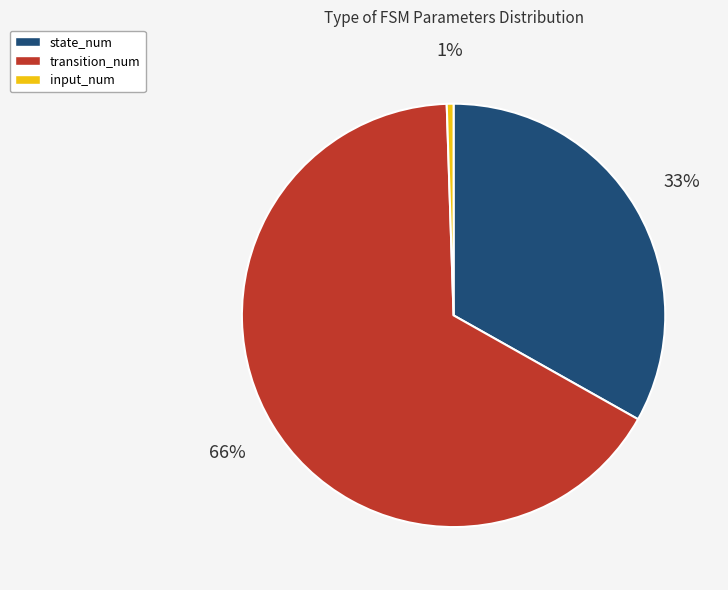

How many segments does this pie chart have?

3